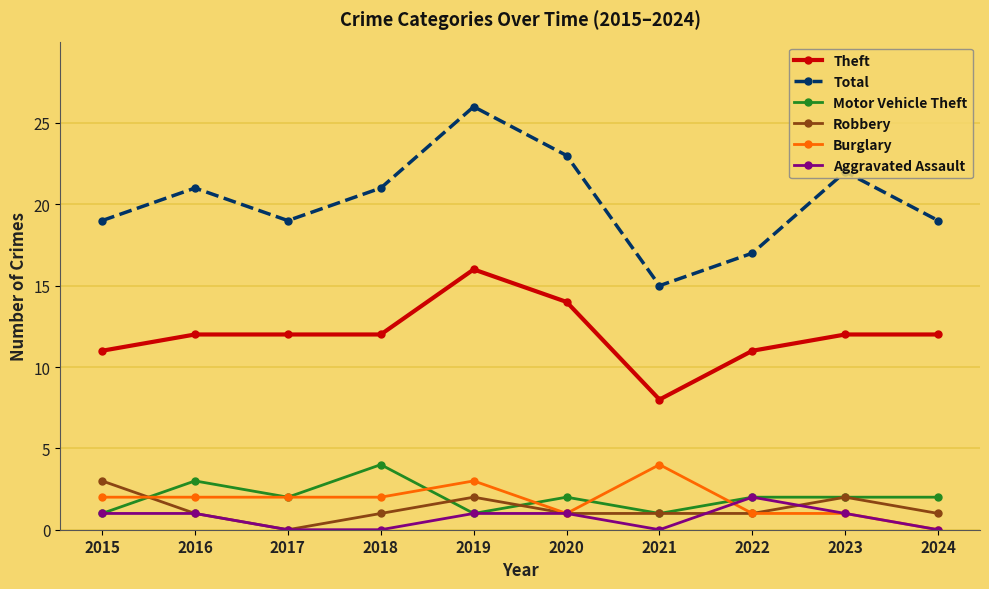

At which label does Aggravated Assault reach its peak?

2022